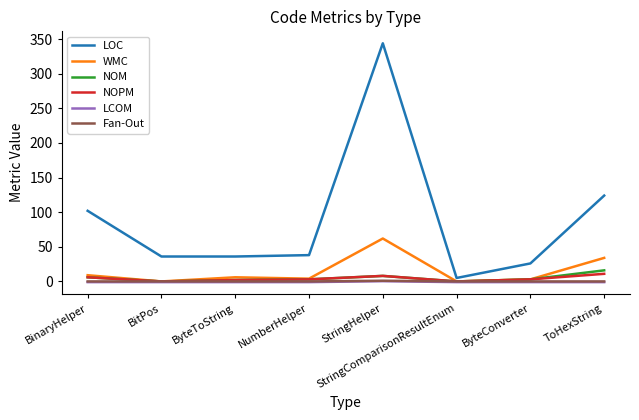

At which label does LOC first exceed 38?

BinaryHelper